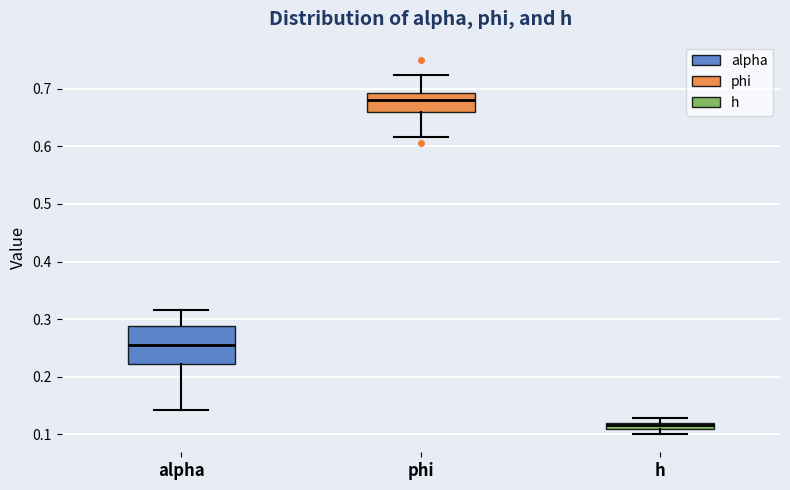

Which box's median line is the highest?

phi